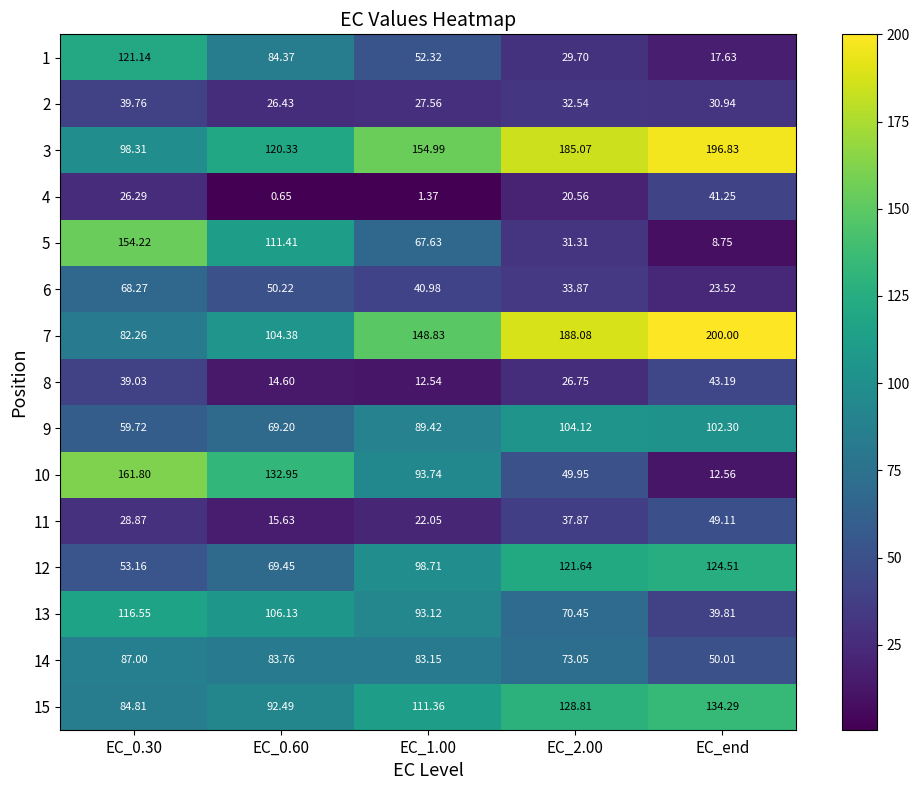

Is the value of 6 at EC_0.60 greater than the value of 10 at EC_2.00?

Yes